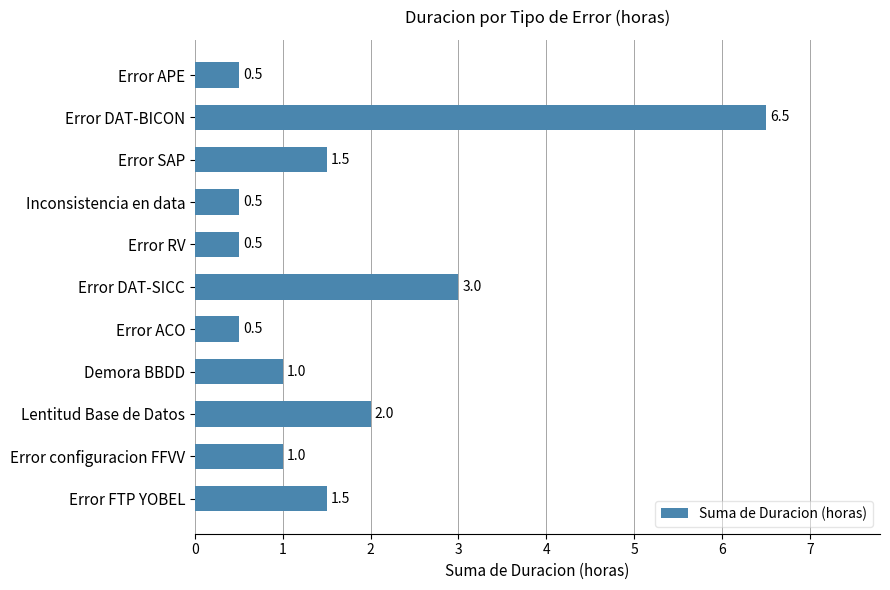

What is the ratio of the value at Demora BBDD to the value at Error FTP YOBEL?

0.7